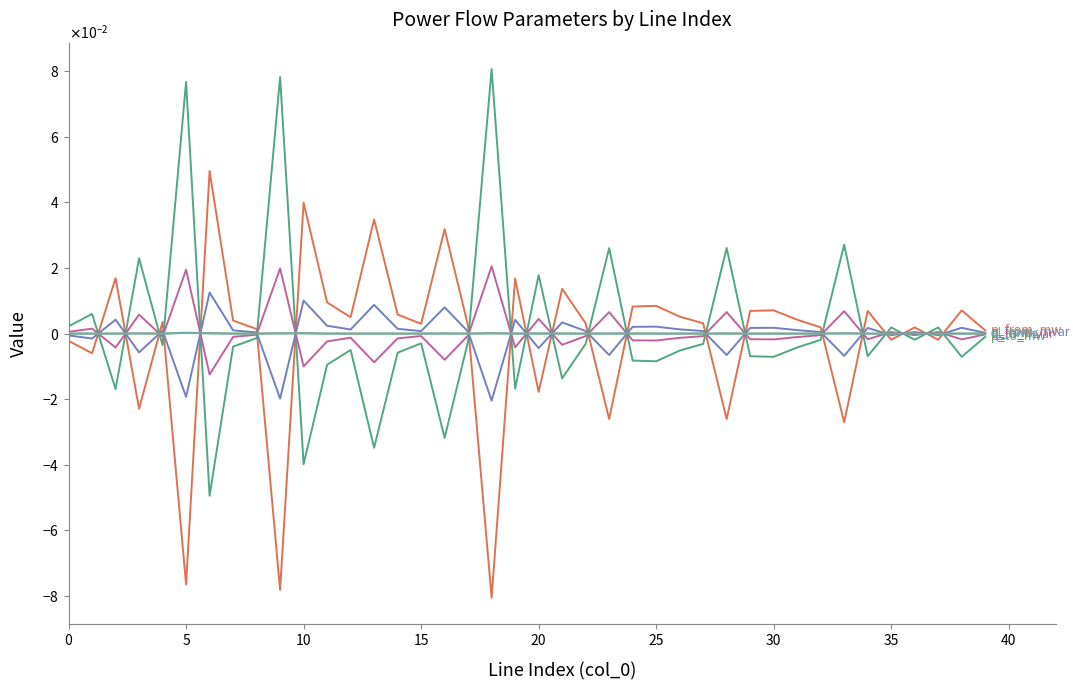

Is this an area chart (filled region under the line)?

No